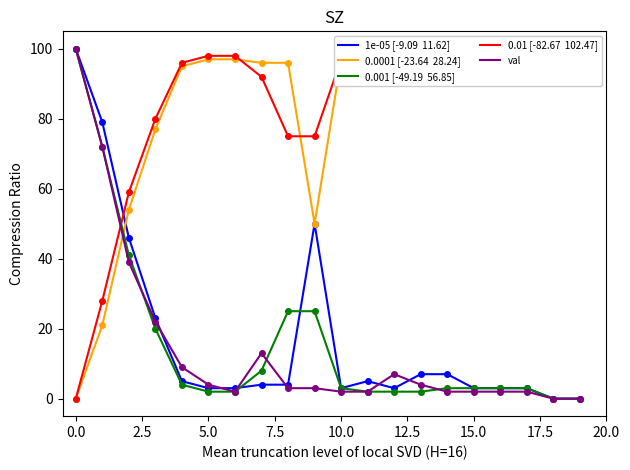

How many values in the 0.0001 [-23.64  28.24] series exceed 96?

9